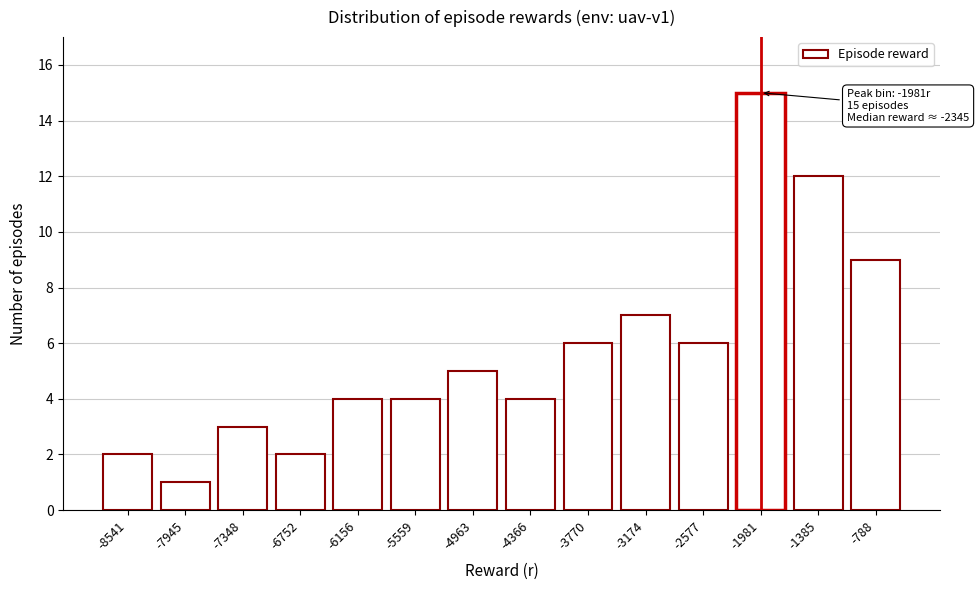

Reading left to right, transcribe all the data shown in this chart.

2	1	3	2	4	4	5	4	6	7	6	15	12	9